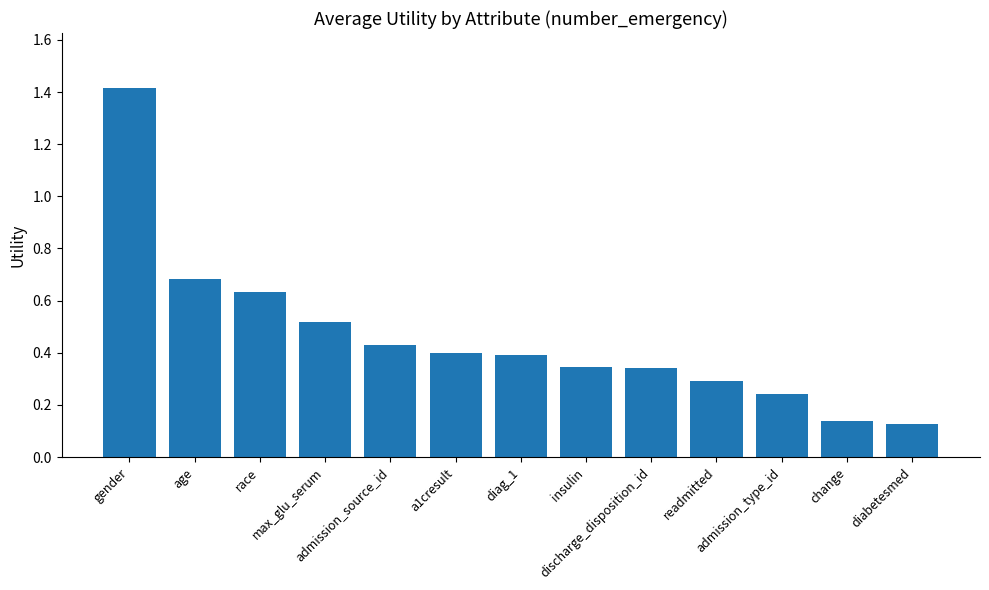

What is the sum of all values?

6.0